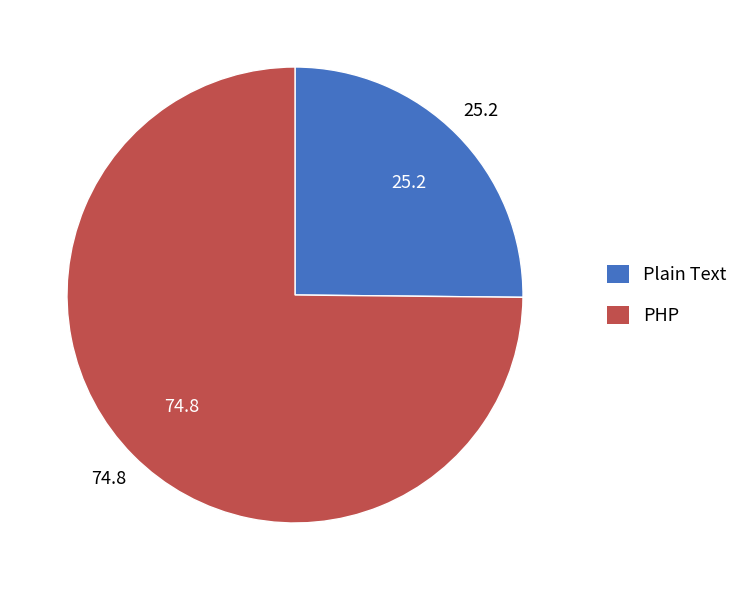

Rank the categories by value from highest to lowest.

PHP, Plain Text